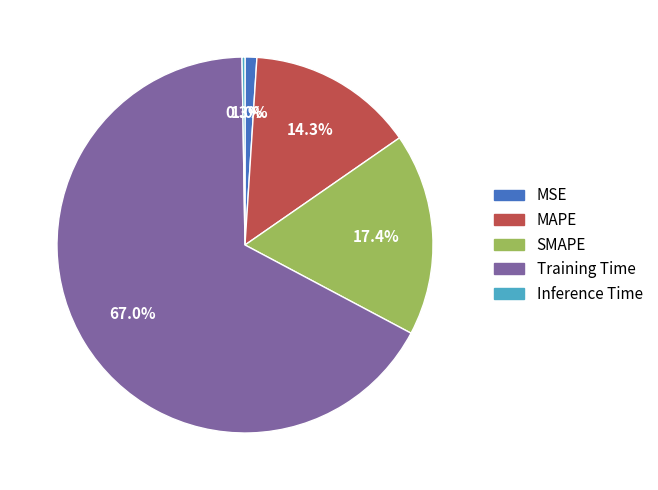

What is the majority slice?

Training Time